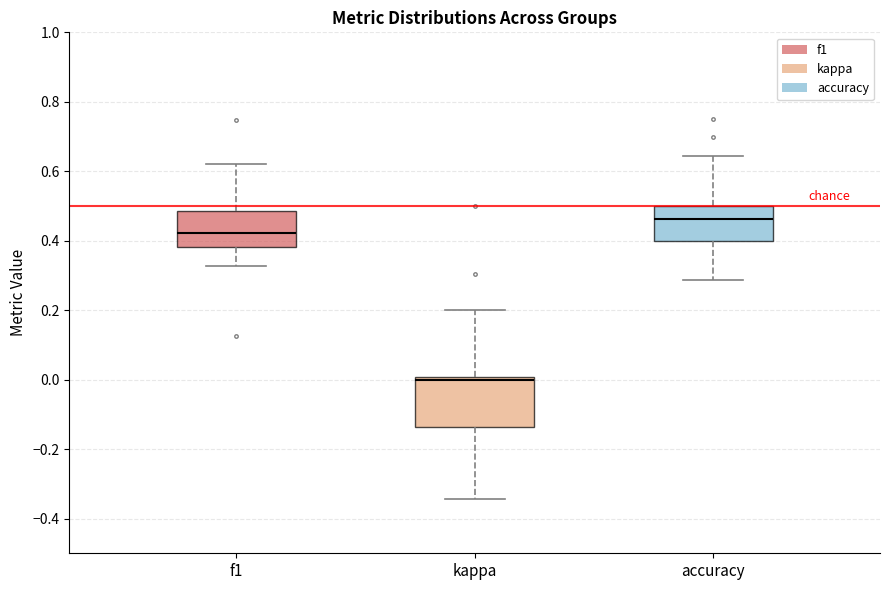

Reading left to right, read every box against the y-axis: the position of its median line, the range the box covers, and the ends of its whiskers. The values are not printed on the chart, so give them approximately, as read against the axis.

f1: median 0.42, box 0.38 to 0.48, whiskers 0.32 to 0.62
kappa: median 0.00 (just below the box's upper edge), box -0.14 to 0.00, whiskers -0.34 to 0.20
accuracy: median 0.46, box 0.40 to 0.50, whiskers 0.28 to 0.64